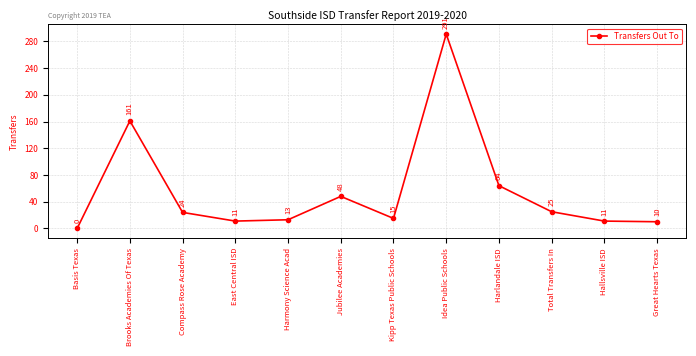

What is the difference between the second highest and minimum values?

161